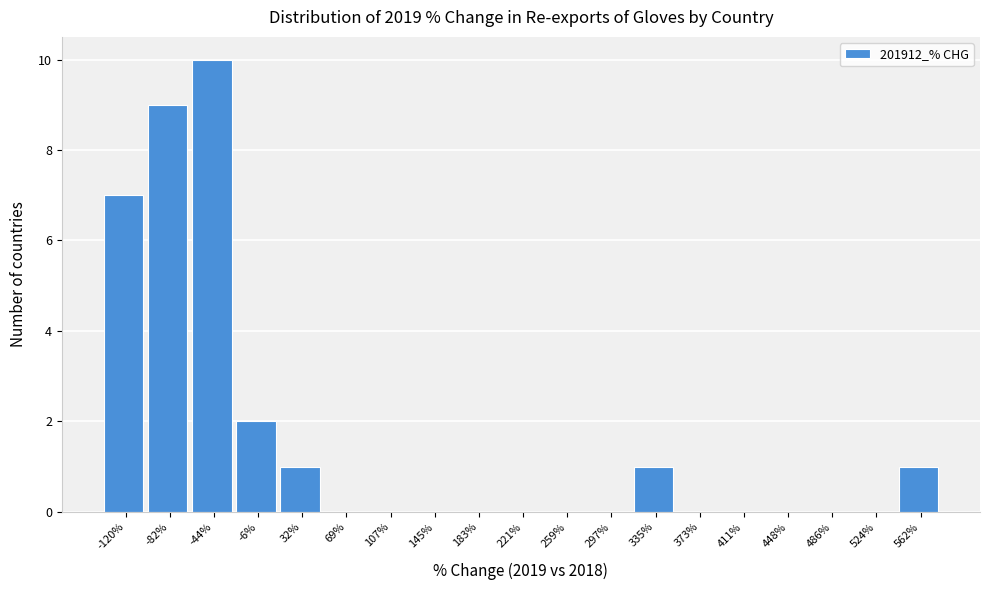

Reading left to right, extract all data points from this chart.

-120%=7	-82%=9	-44%=10	-6%=2	32%=1	69%=0	107%=0	145%=0	183%=0	221%=0	259%=0	297%=0	335%=1	373%=0	411%=0	448%=0	486%=0	524%=0	562%=1